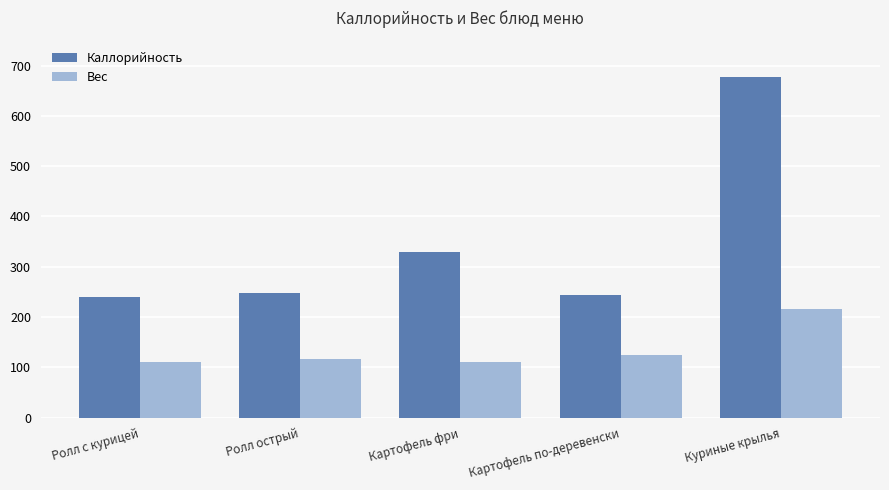

Between Картофель фри and Картофель по-деревенски, which series saw the biggest shift?

Каллорийность